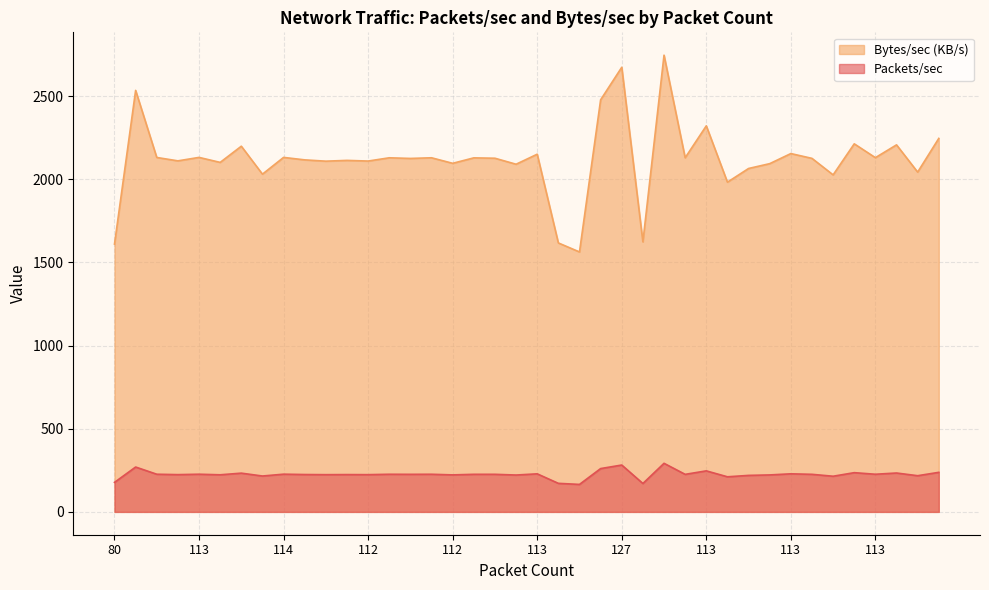

True or false: Bytes/sec and Packets/sec intersect in this chart.

False